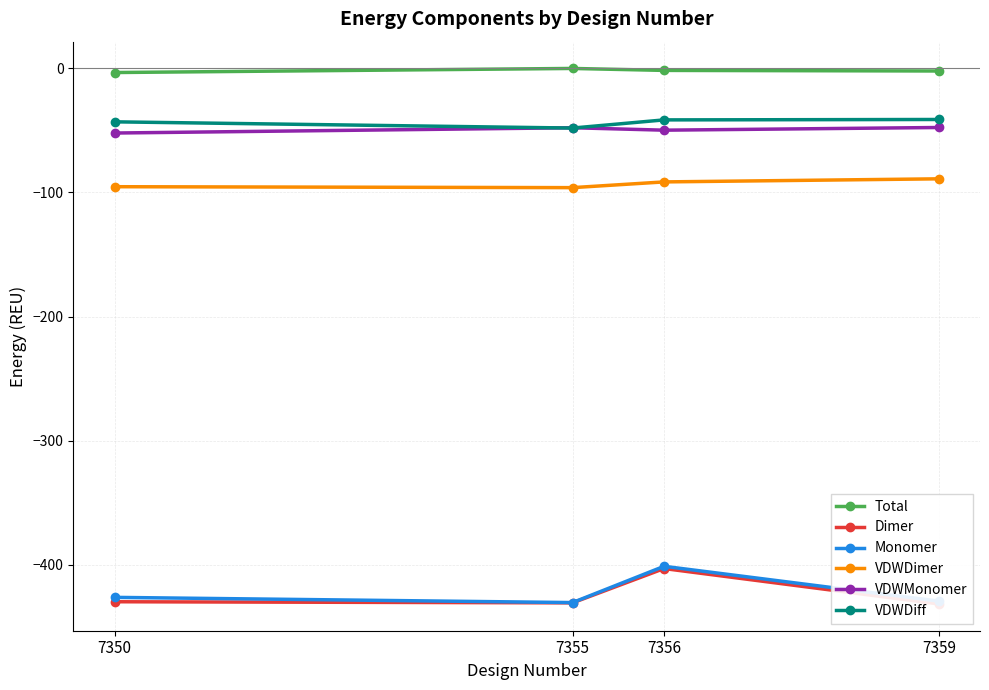

What is the spread (max minus min) of values at 7350?

426.1